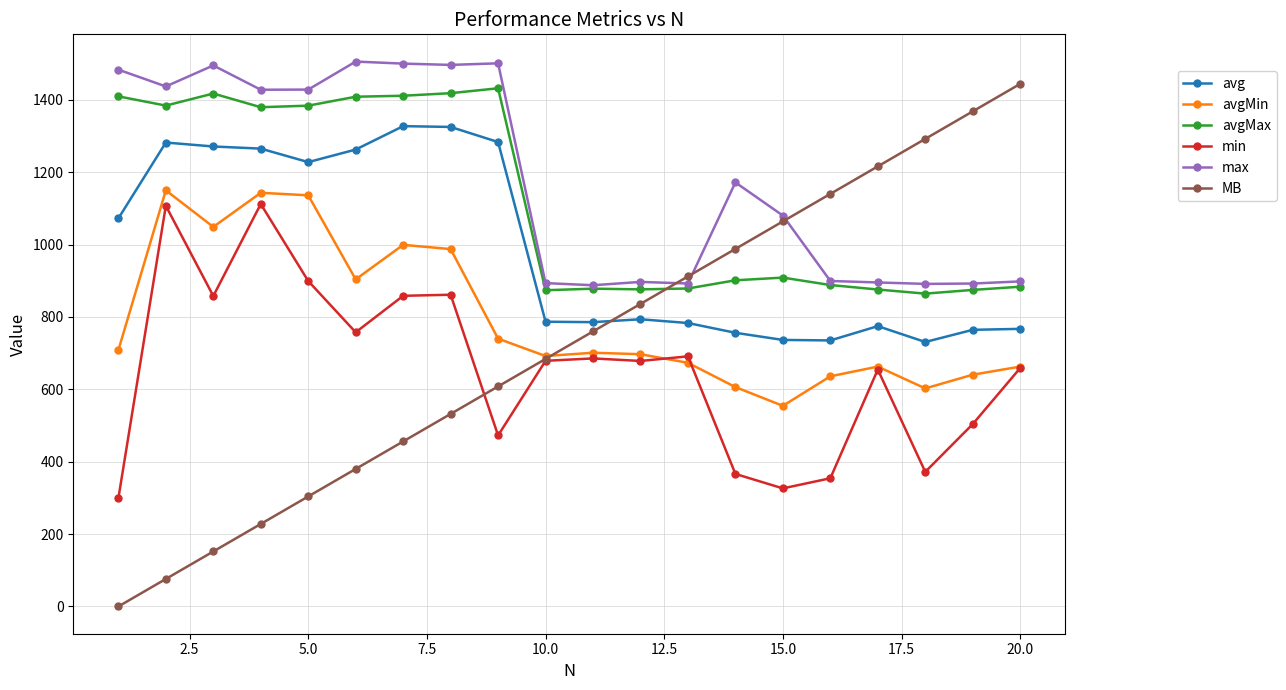

What are all the series names shown in the legend?

avg, avgMin, avgMax, min, max, MB